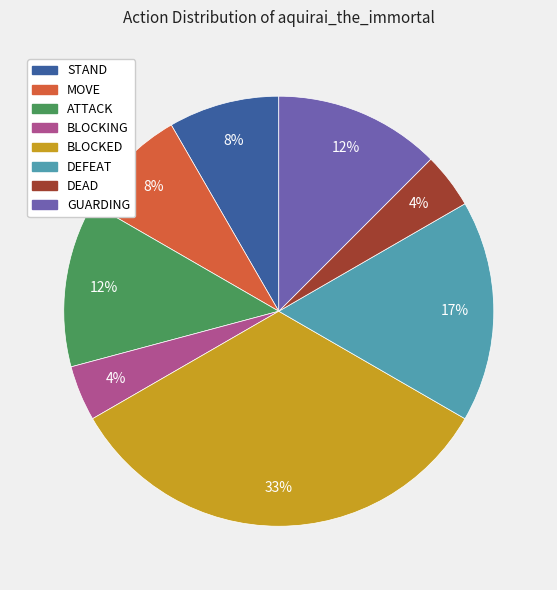

Is ATTACK the majority of the pie?

No